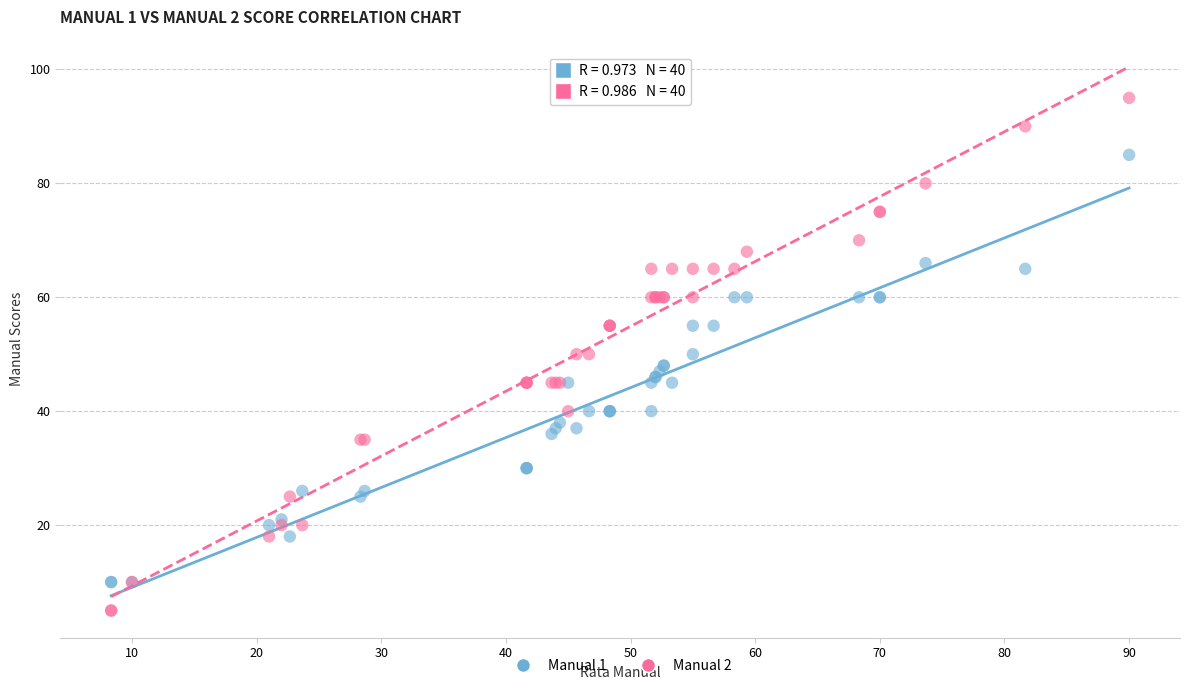

Which series reaches the maximum Y coordinate?

Manual 2